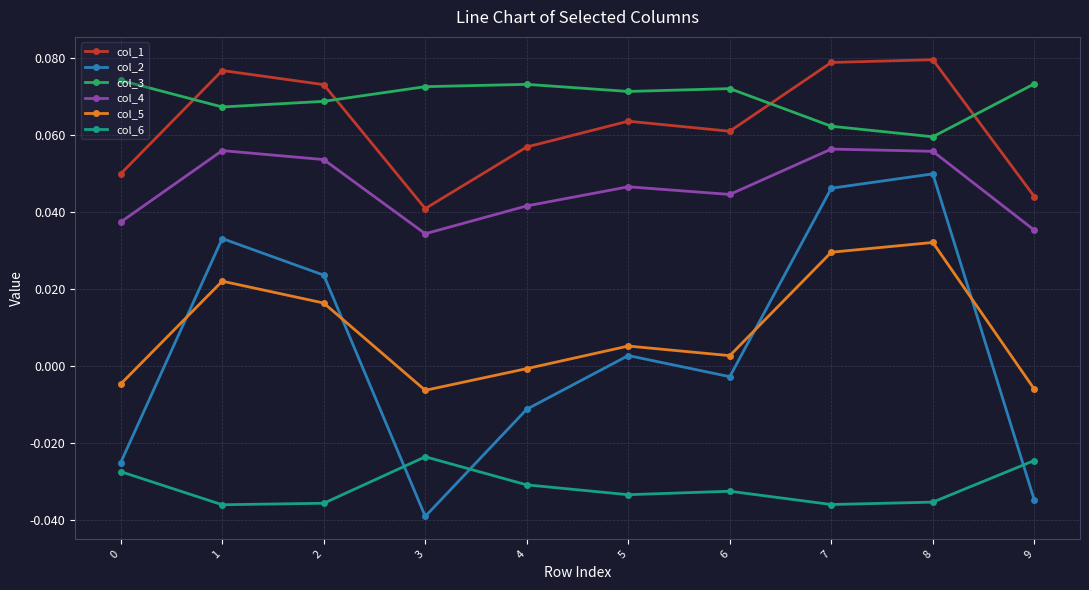

At which category does col_6 reach its first local peak?

3